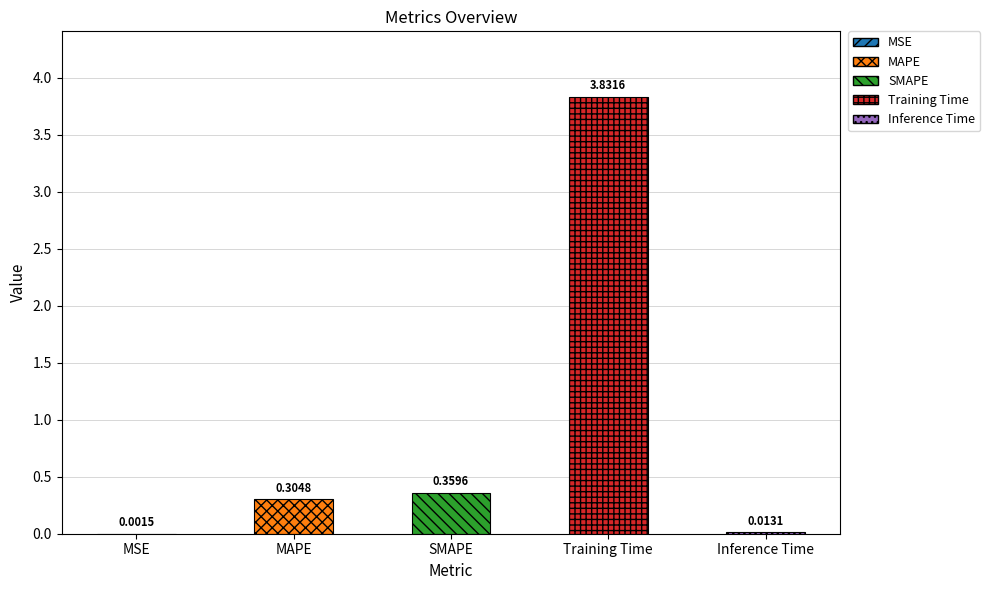

Is it true that the value at MSE is 0.0?

False